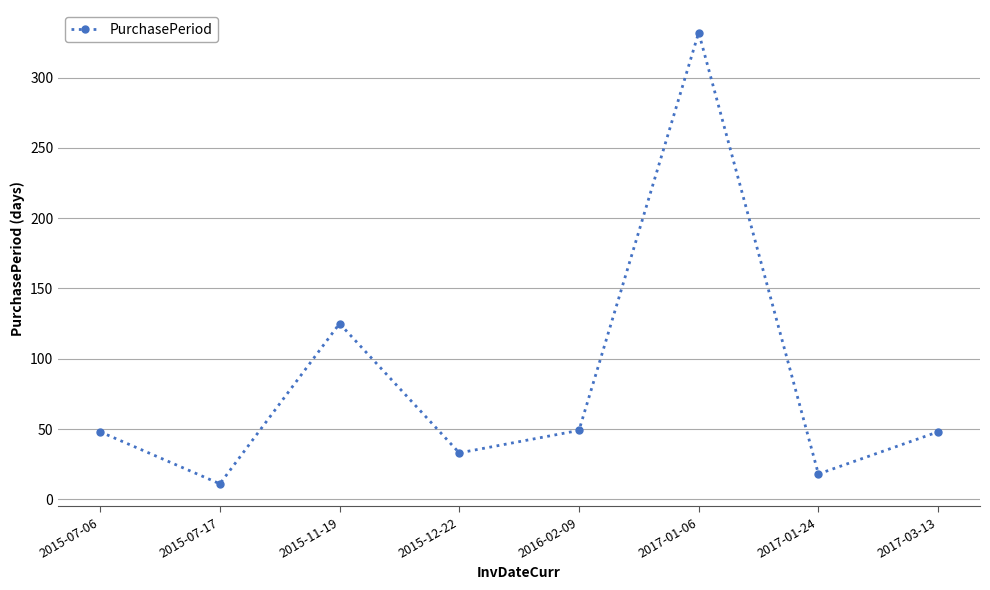

How many series are shown in this chart?

1